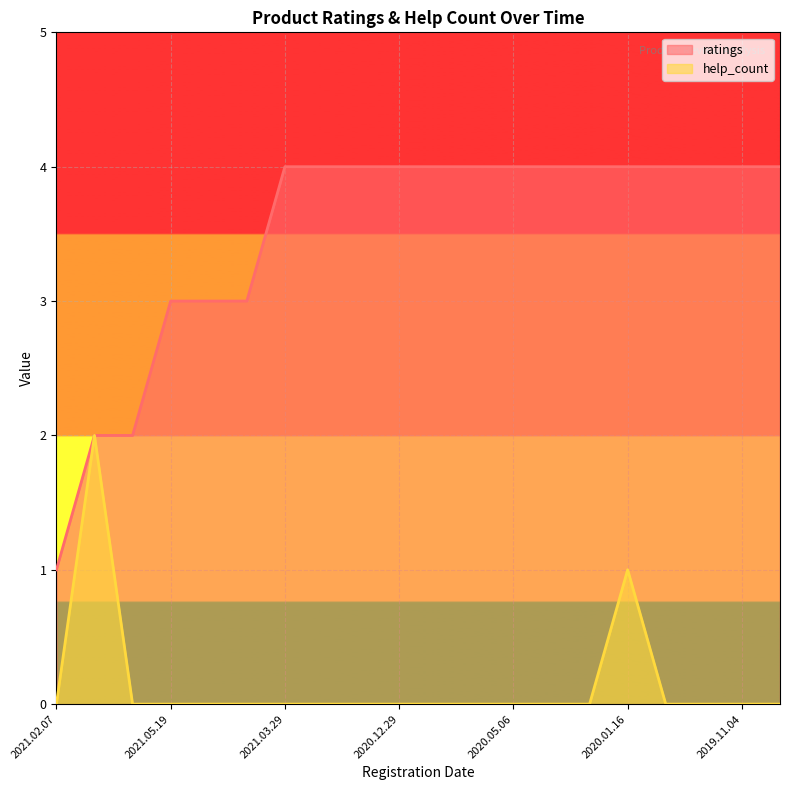

What is the label of the 2nd point from the right?

2019.11.04